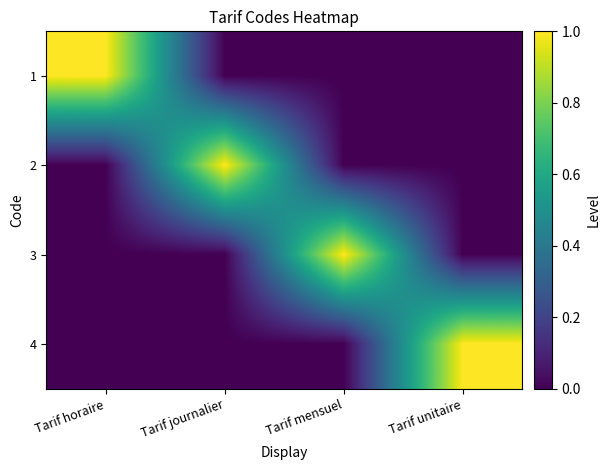

Which category has the highest value across all series?

Tarif horaire